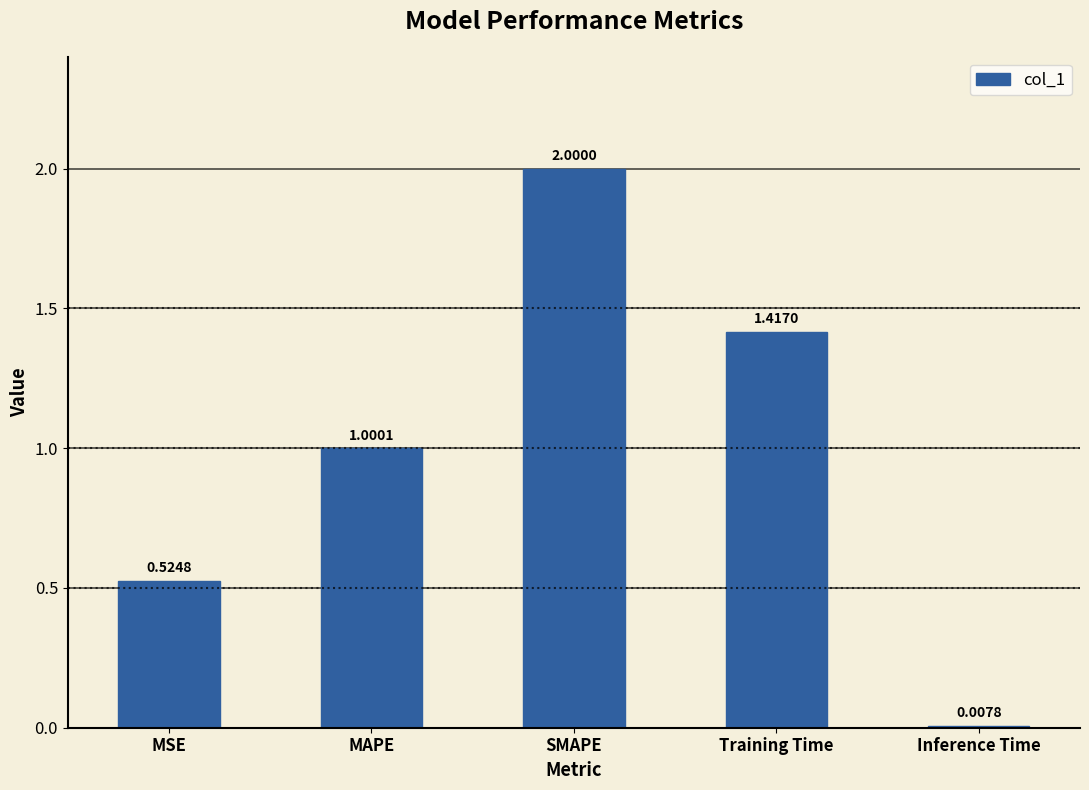

What is the difference between the maximum and minimum values?

2.0